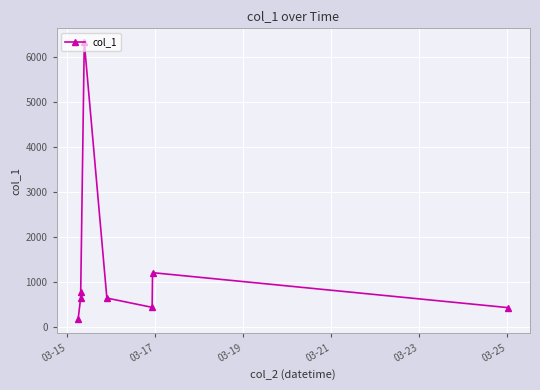

What is the difference between the maximum and minimum values?

6153.9